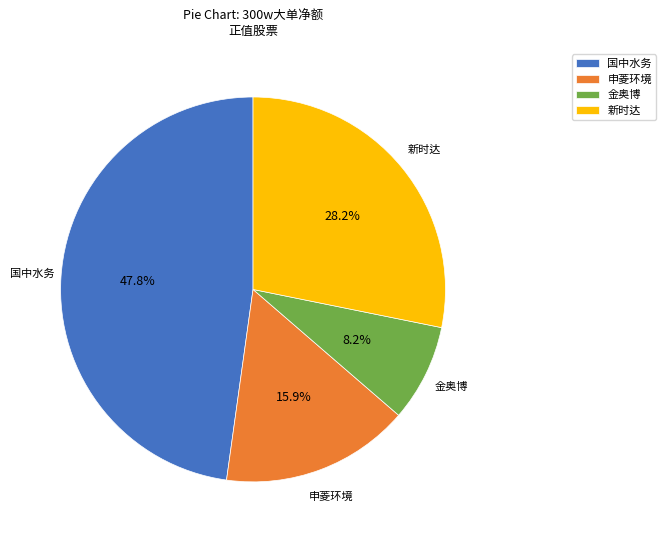

Which category has the biggest portion of the pie?

国中水务